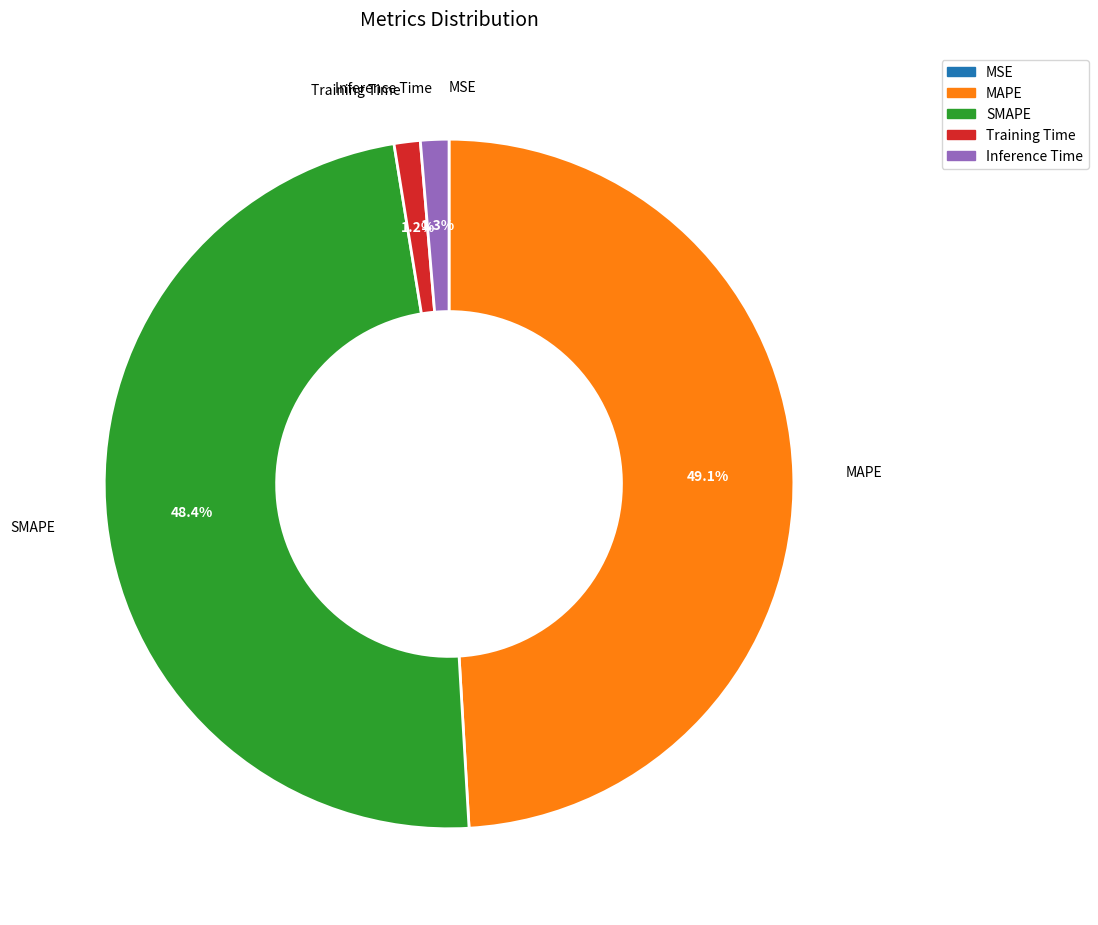

Which slice is the largest?

MAPE